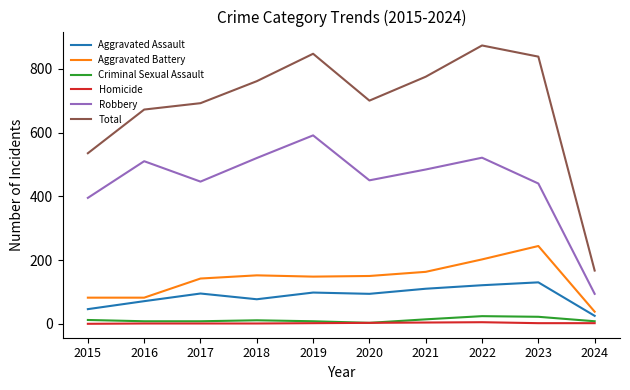

Is the value of Criminal Sexual Assault at 2018 greater than the value of Aggravated Battery at 2024?

No